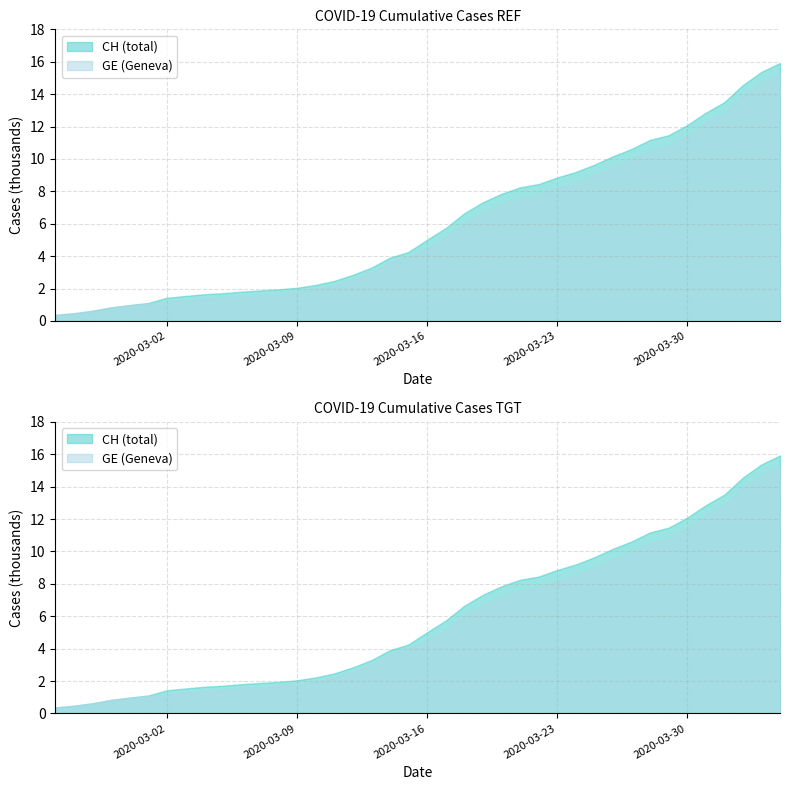

What is the difference between the maximum and minimum values in the GE series?

14909